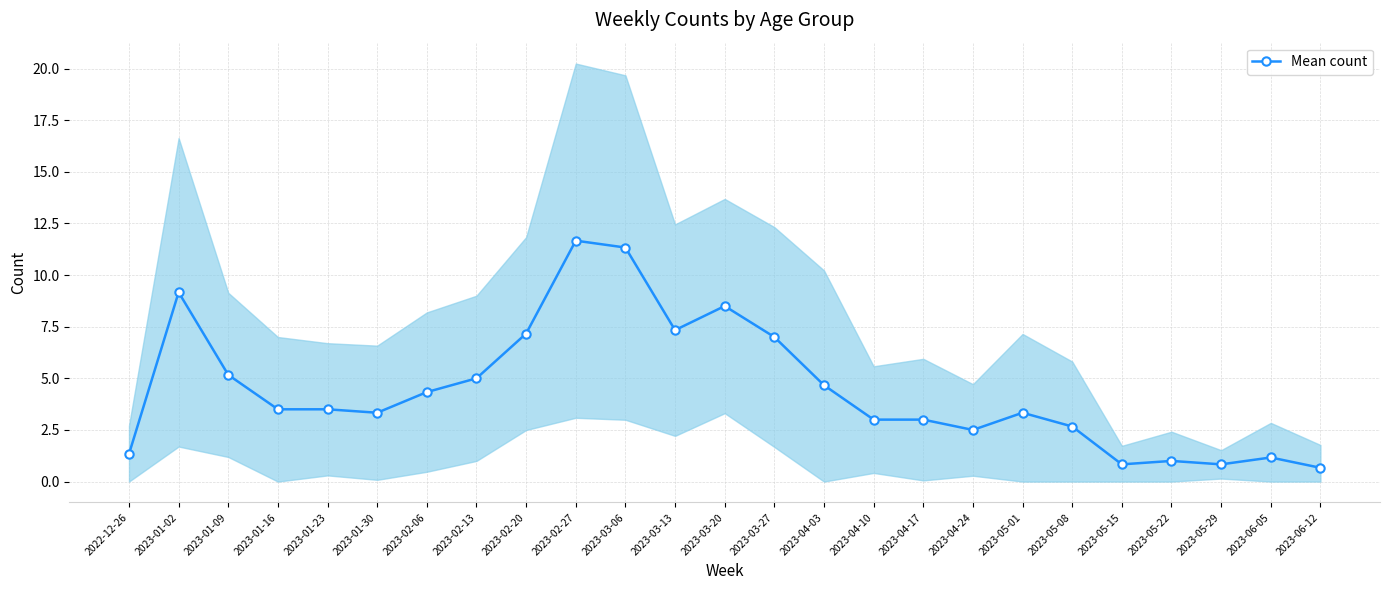

At which category does the chart reach its minimum across all series?

2023-06-12